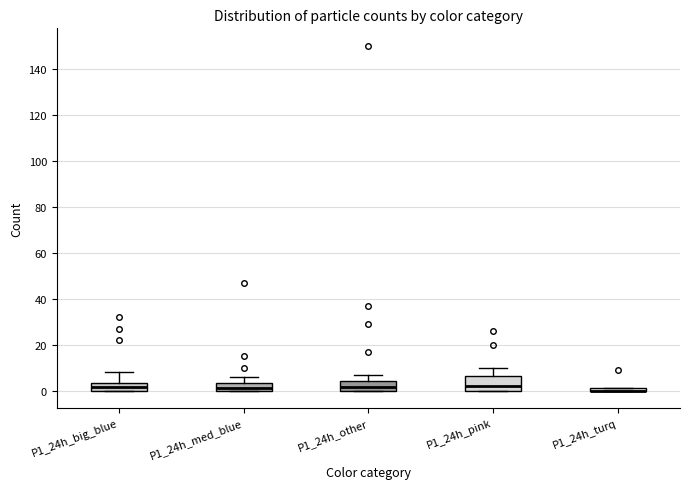

Where is the lower edge of the box for P1_24h_other on the y-axis? The values are not printed on the chart, so give them approximately, as read against the axis.

0